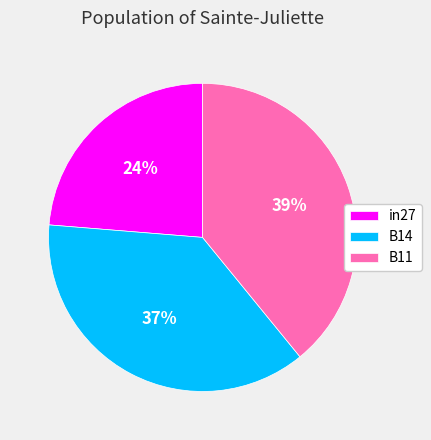

True or false: in27 accounts for 24% of the total.

True